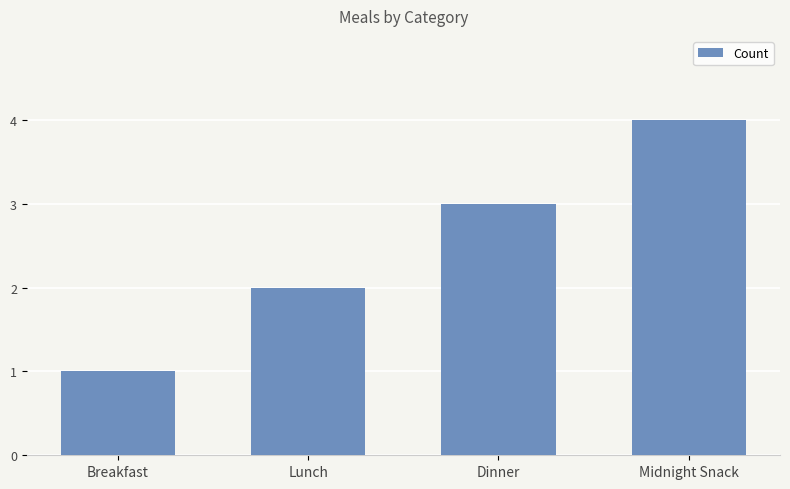

Rank the categories by value from lowest to highest.

Breakfast, Lunch, Dinner, Midnight Snack